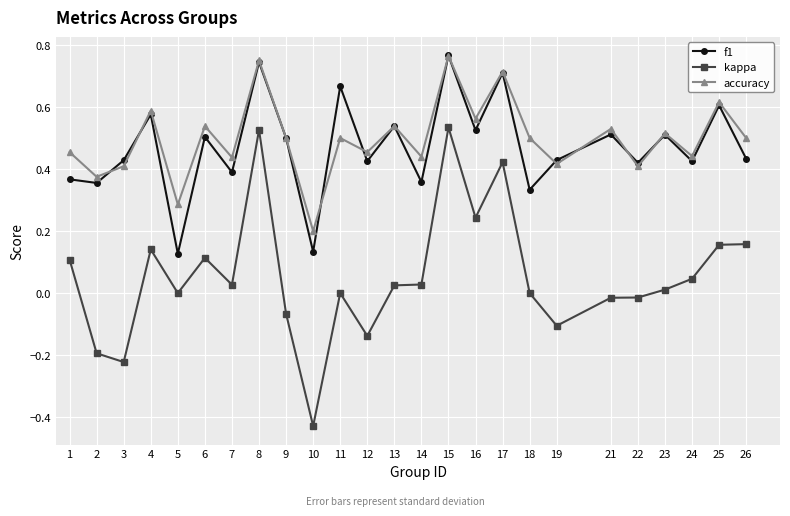

Which label corresponds to the smallest value in the chart?

10